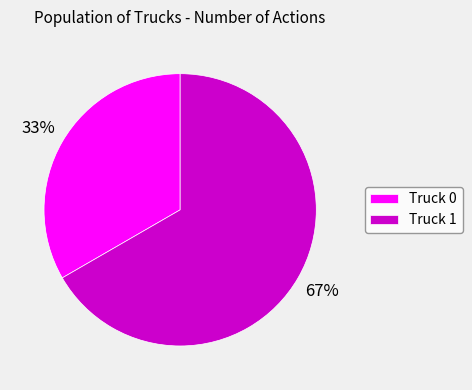

To the nearest percent, what is the combined percentage of Truck 0 and Truck 1?

100%